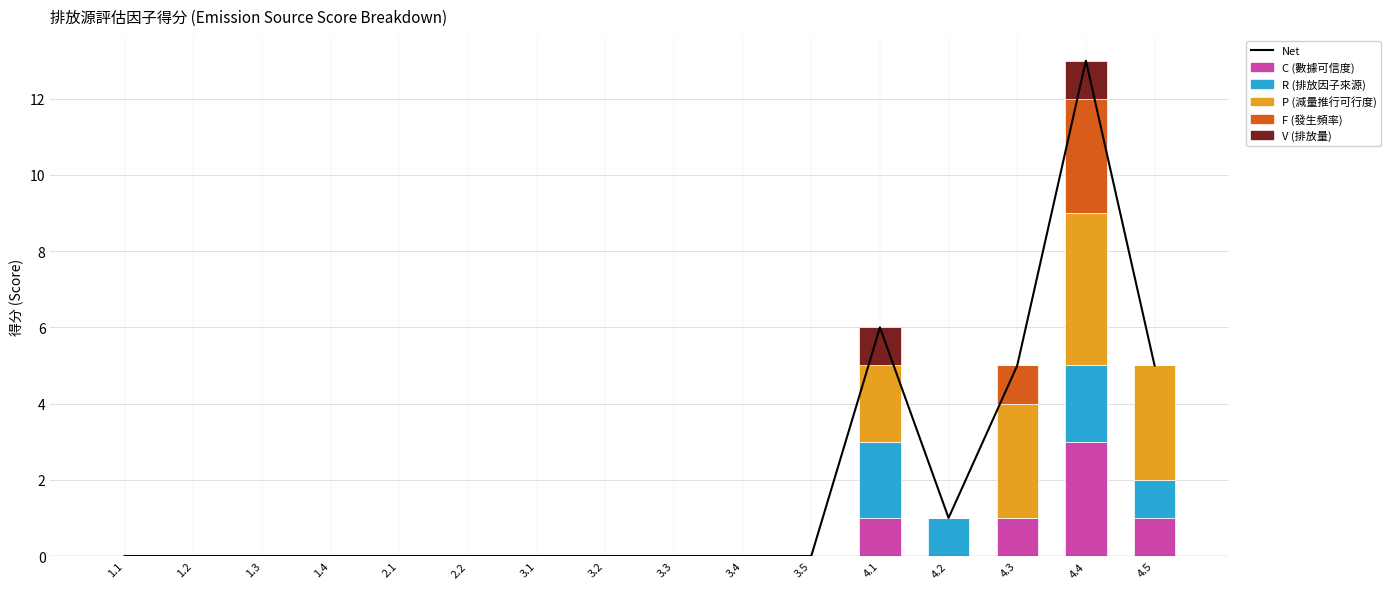

Which series changed the most between 1.2 and 4.1?

Net